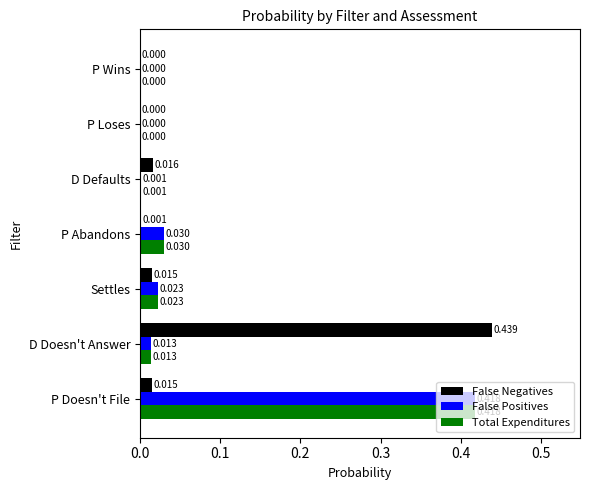

Between D Defaults and P Wins, which series saw the biggest shift?

False Negatives